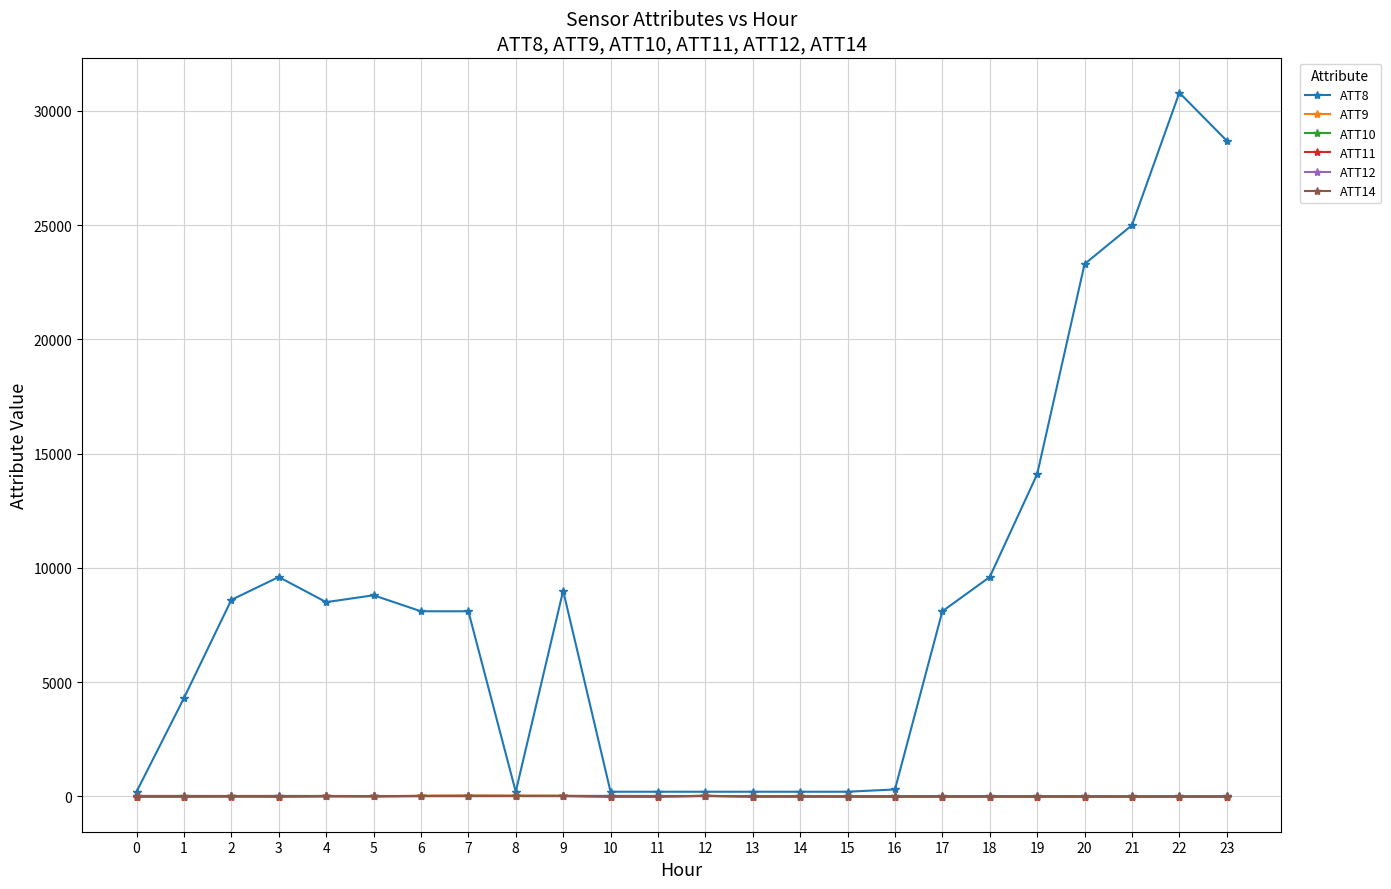

What are all the series names shown in the legend?

ATT8, ATT9, ATT10, ATT11, ATT12, ATT14